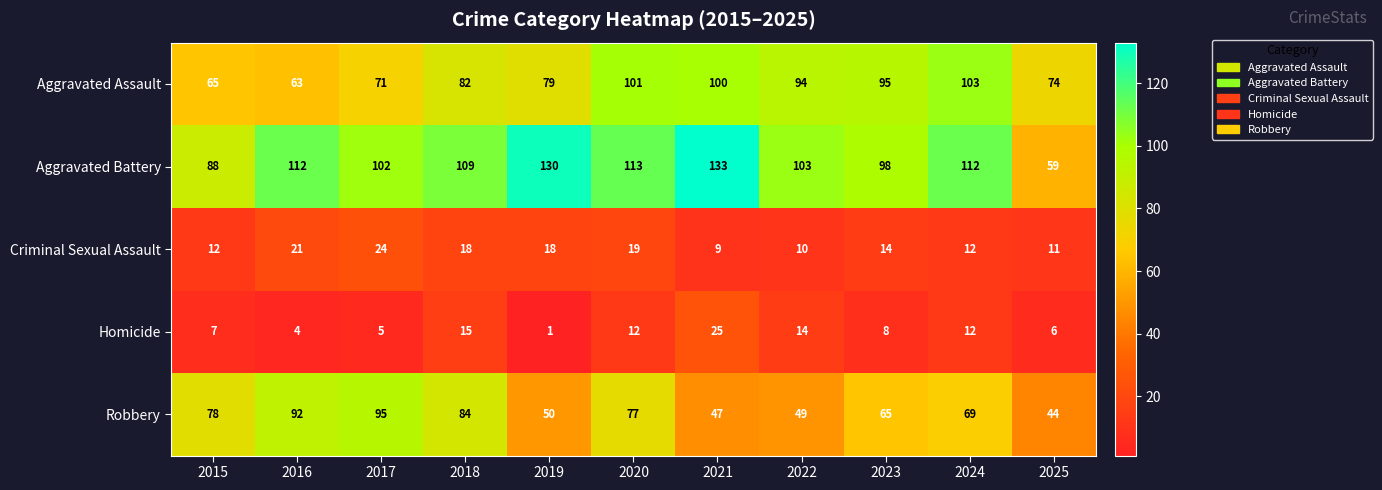

What is the approximate value of Criminal Sexual Assault at 2017, to the nearest 10?

20